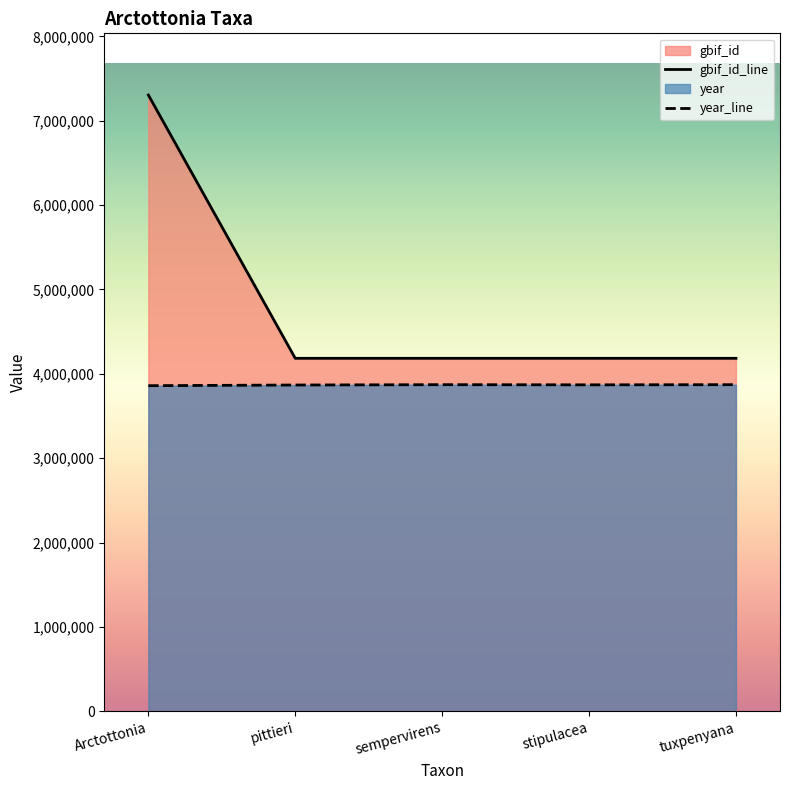

True or false: gbif_id has more than 2 points higher than both neighbors.

False